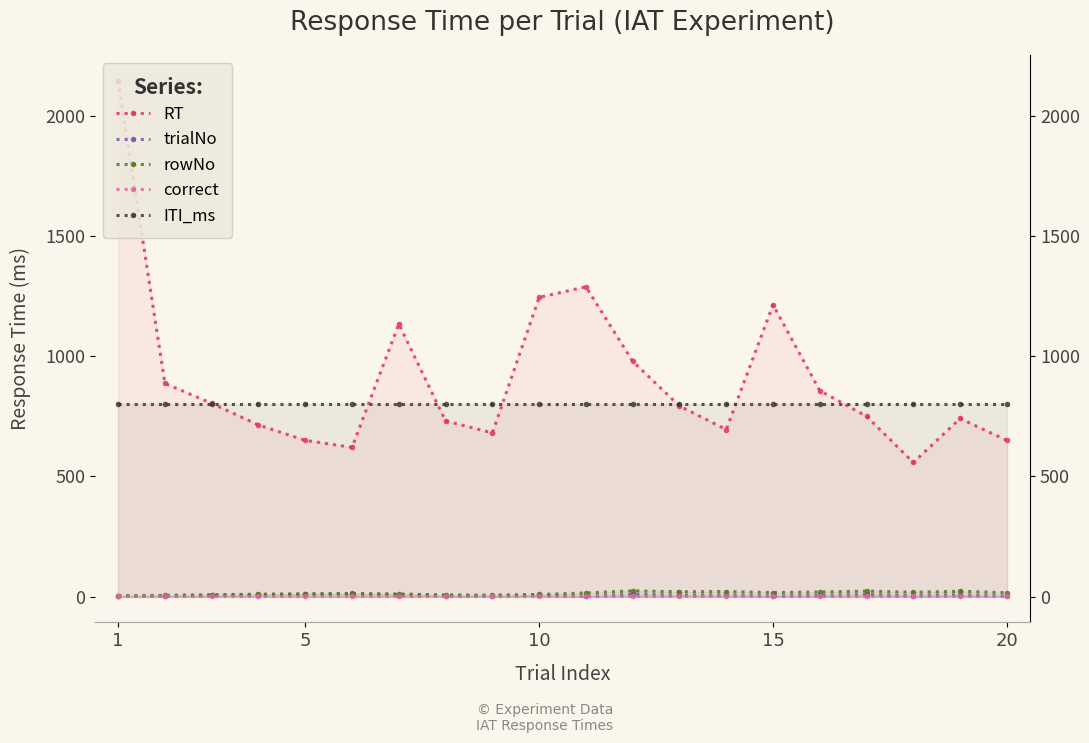

True or false: trialNo and rowNo intersect in this chart.

False